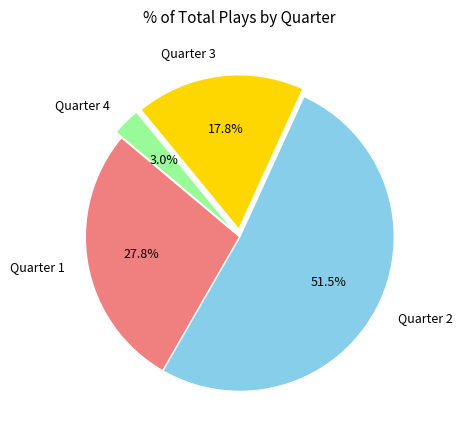

Rank the categories by value from lowest to highest.

Quarter 4, Quarter 3, Quarter 1, Quarter 2